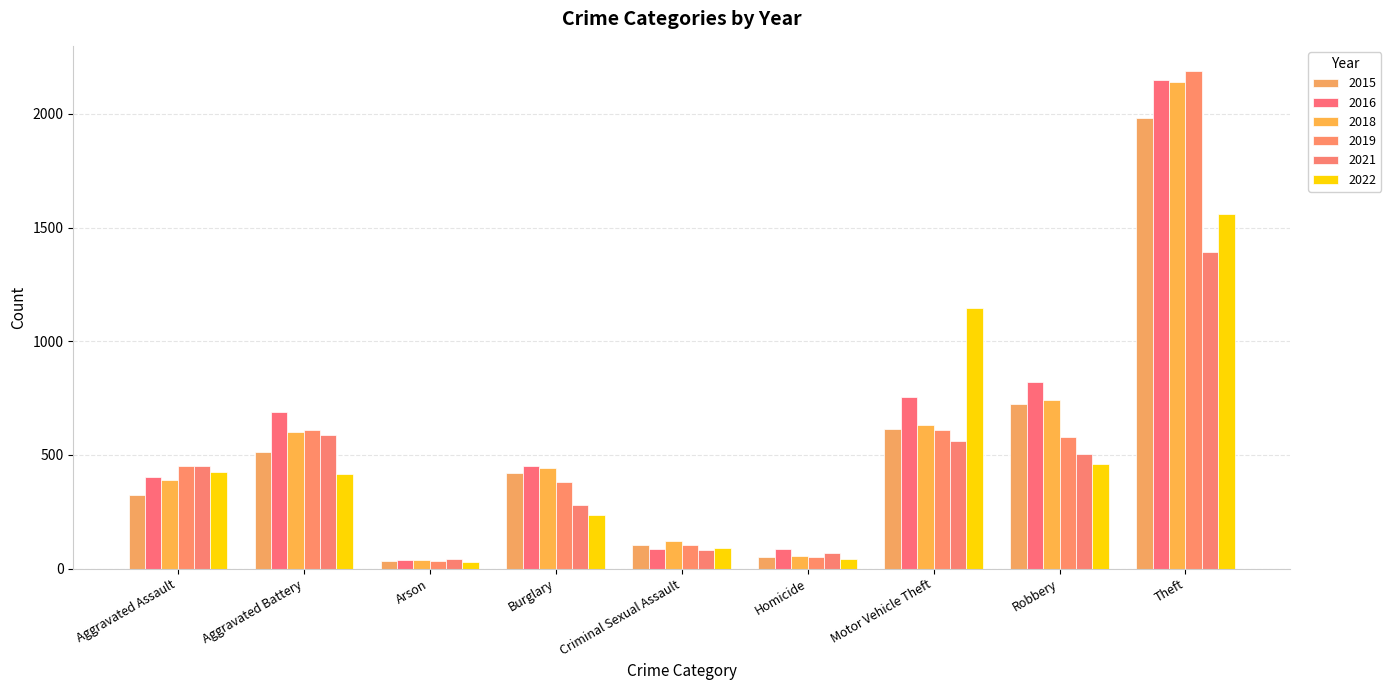

Is it true that 2016 equals 2148 at Theft?

True